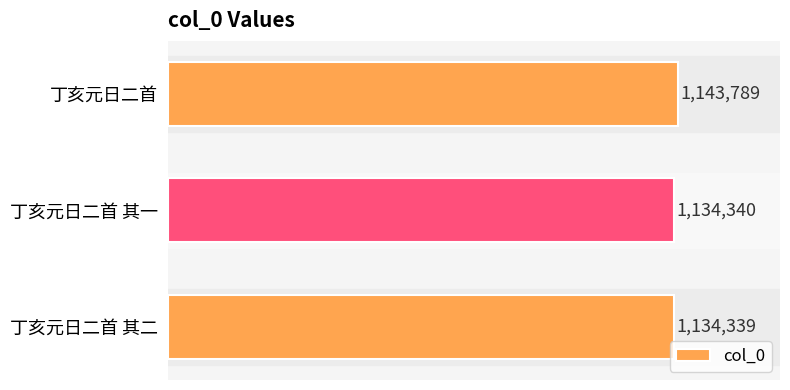

Reading bottom to top, transcribe all the data shown in this chart.

丁亥元日二首 其二=1134339	丁亥元日二首 其一=1134340	丁亥元日二首=1143789